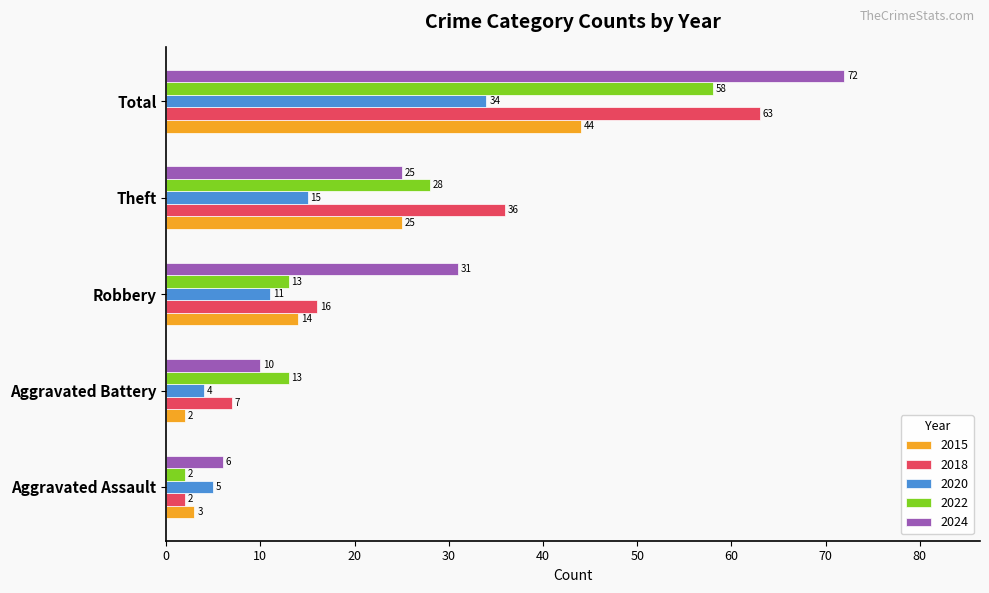

What is the difference between the maximum and second lowest values in the 2018 series?

56